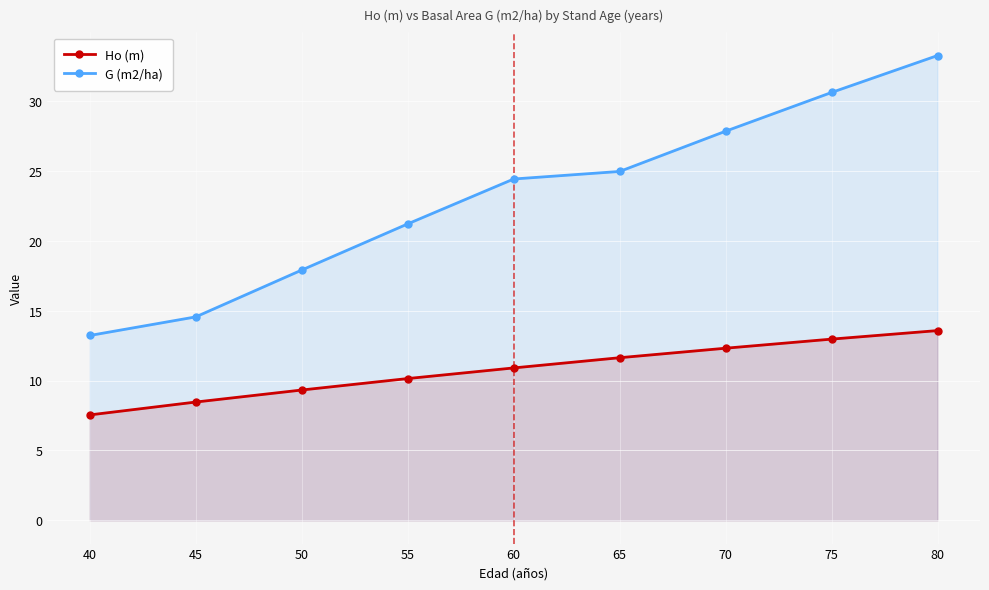

What is the value of the Ho (m) point at the 9th from the left?

13.6